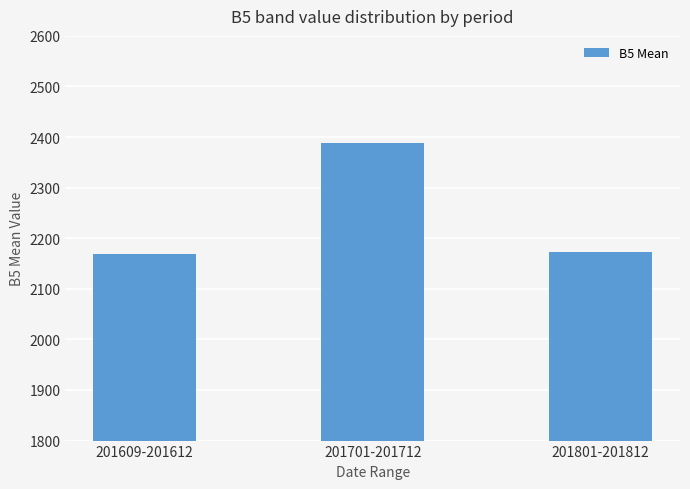

What is the greatest value displayed?

2387.7